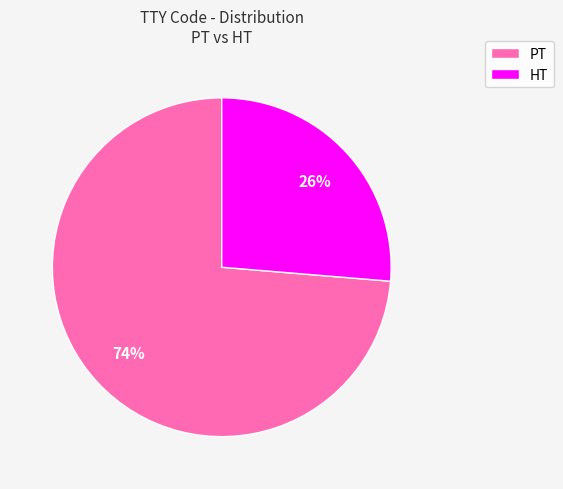

Does HT account for over 50% of the chart?

No